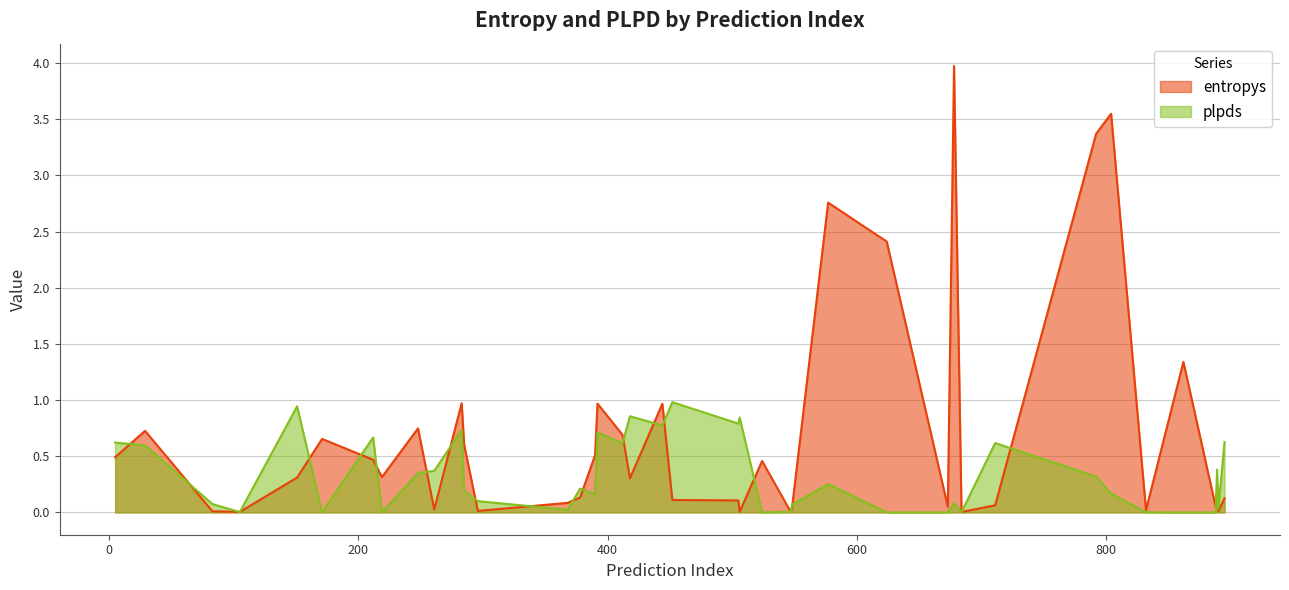

Is it true that entropys equals 1.8 at 577?

False